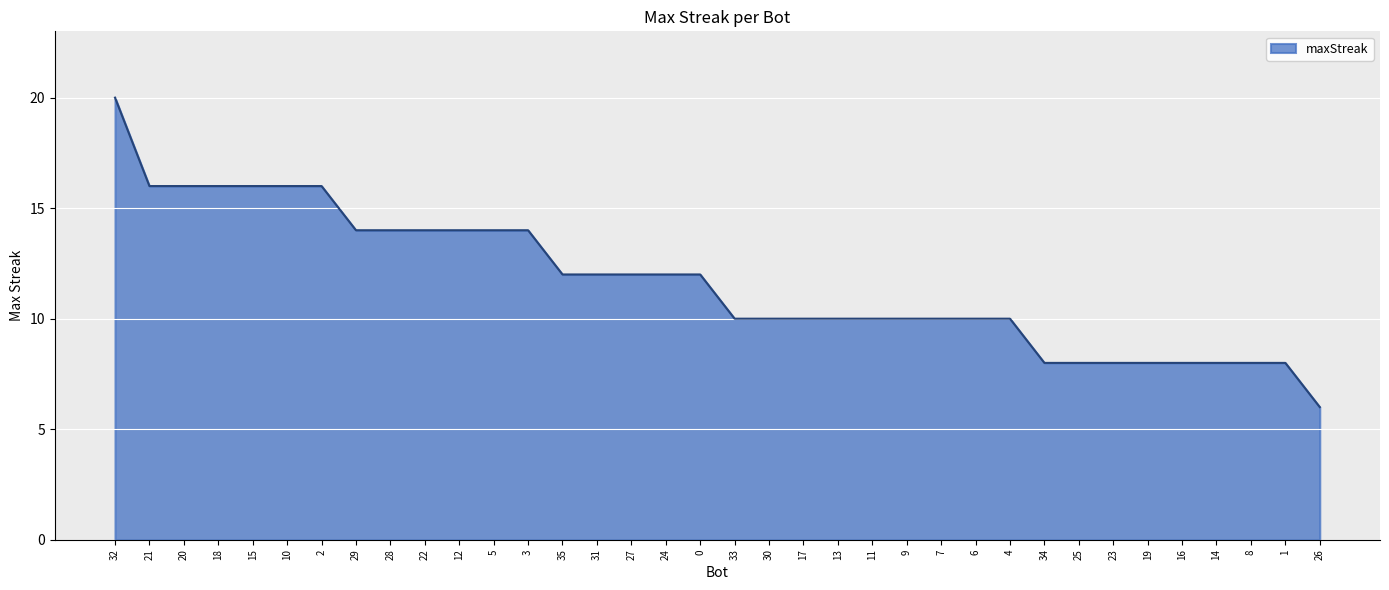

What is the minimum value shown in the chart?

6